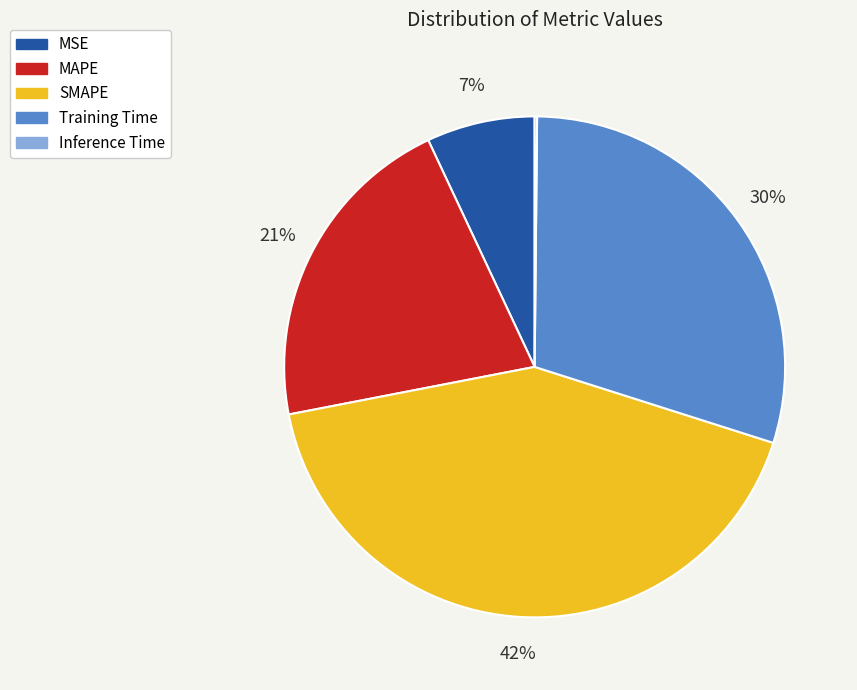

What percentage is the Training Time slice, to the nearest percent?

30%